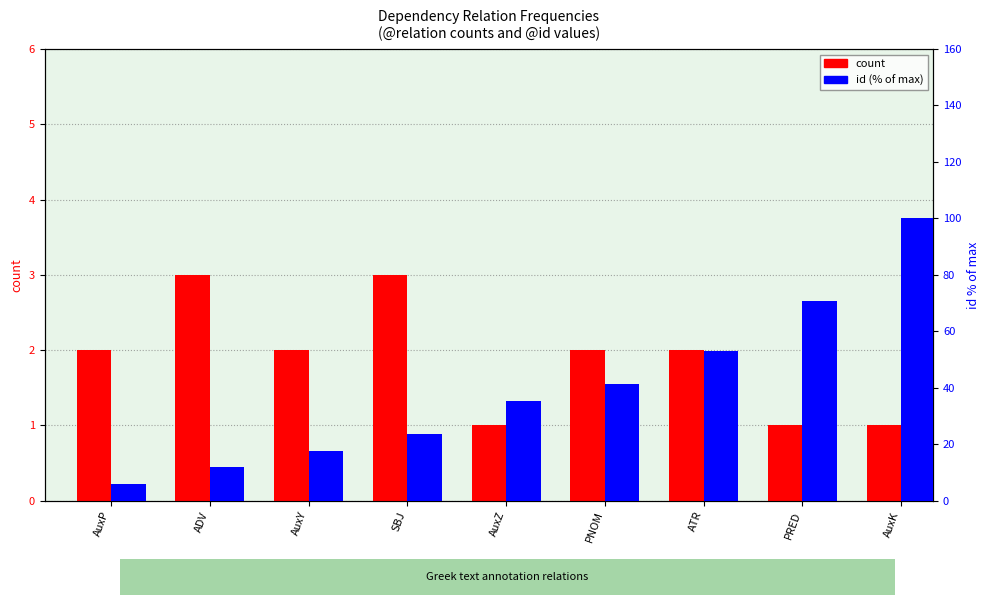

At which label does count reach its peak?

ADV